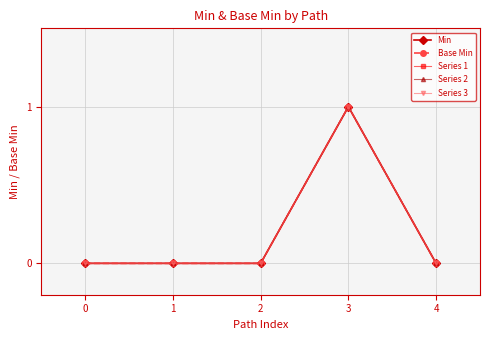

Is this an area chart (filled region under the line)?

No